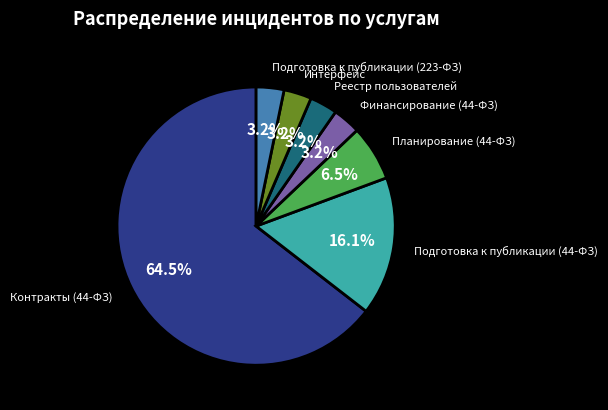

Does any single category account for the majority?

Yes